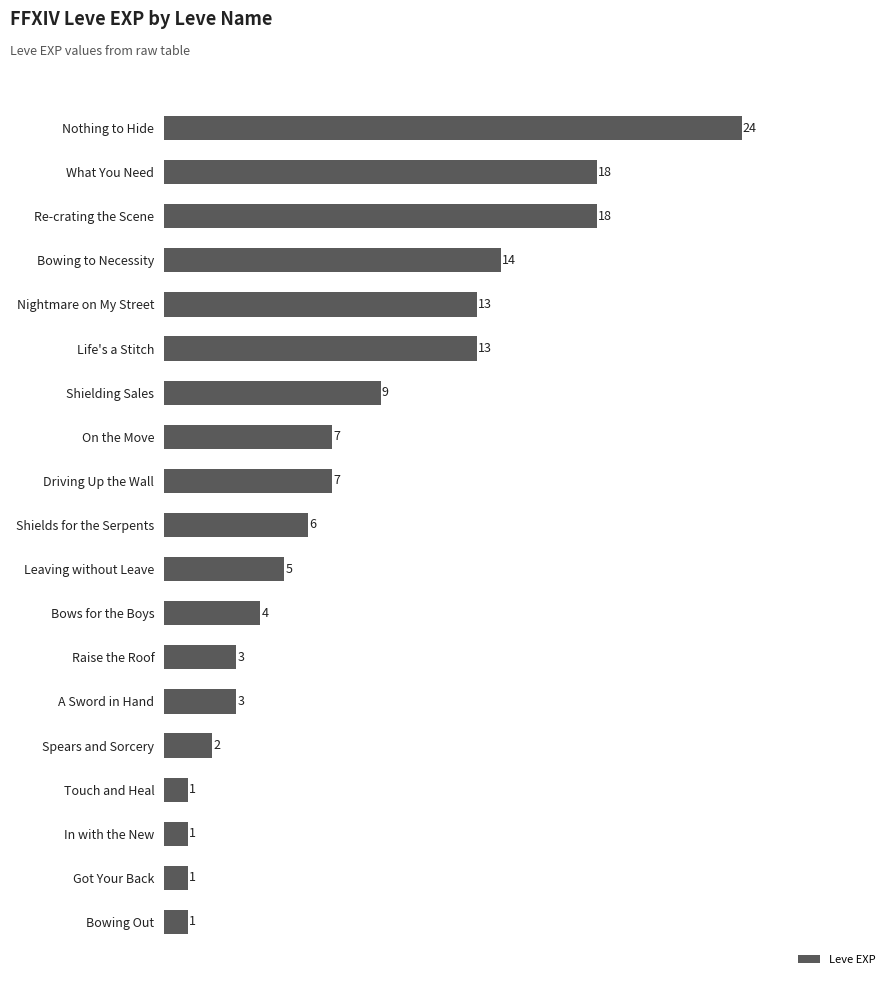

What is the difference between the second highest and minimum values?

17